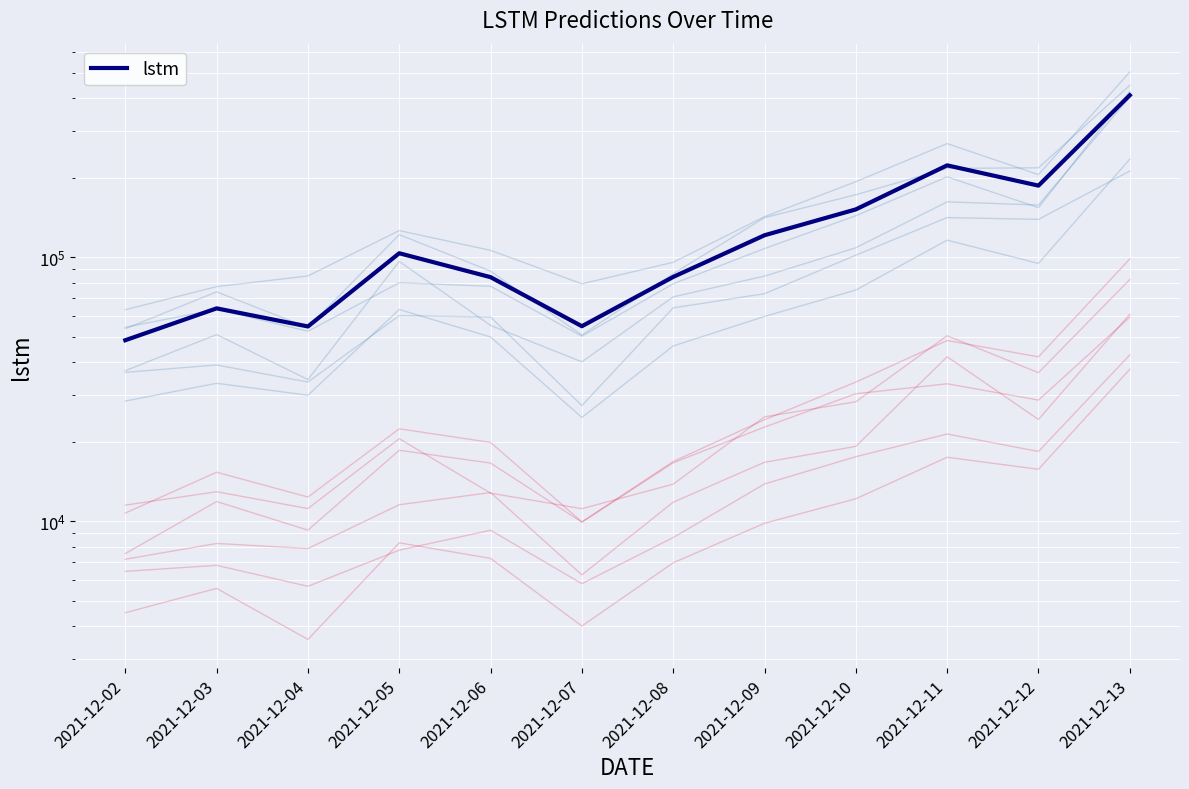

What is the minimum value shown in the chart?

48459.9